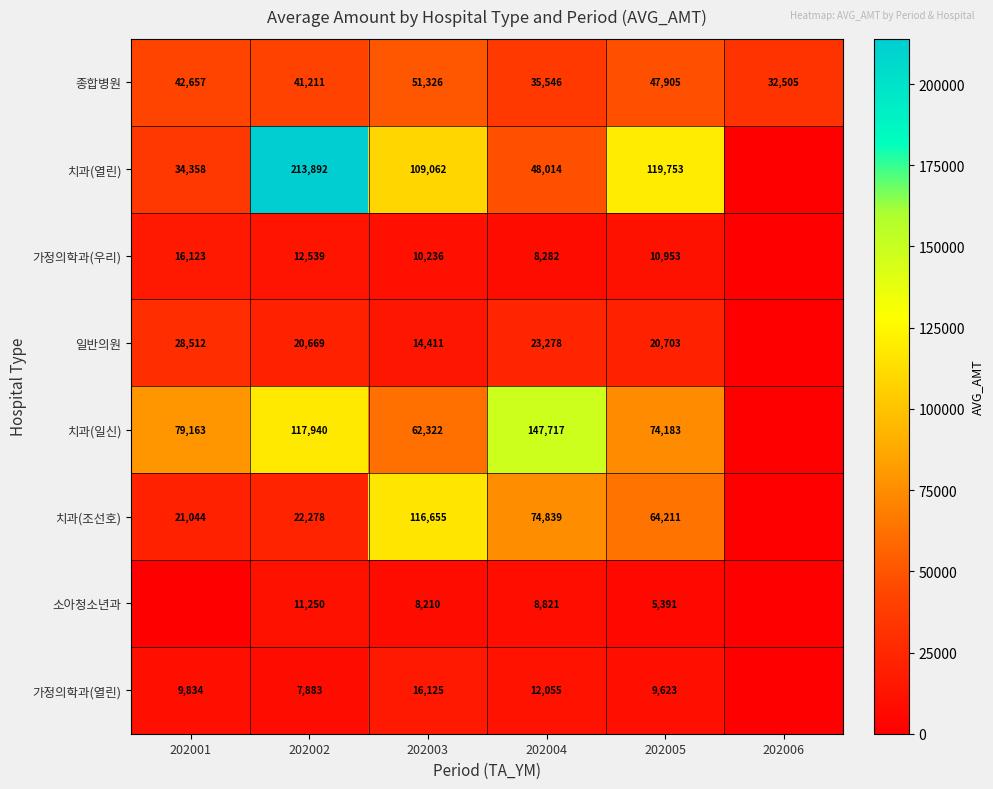

Count the number of data series in this chart.

8